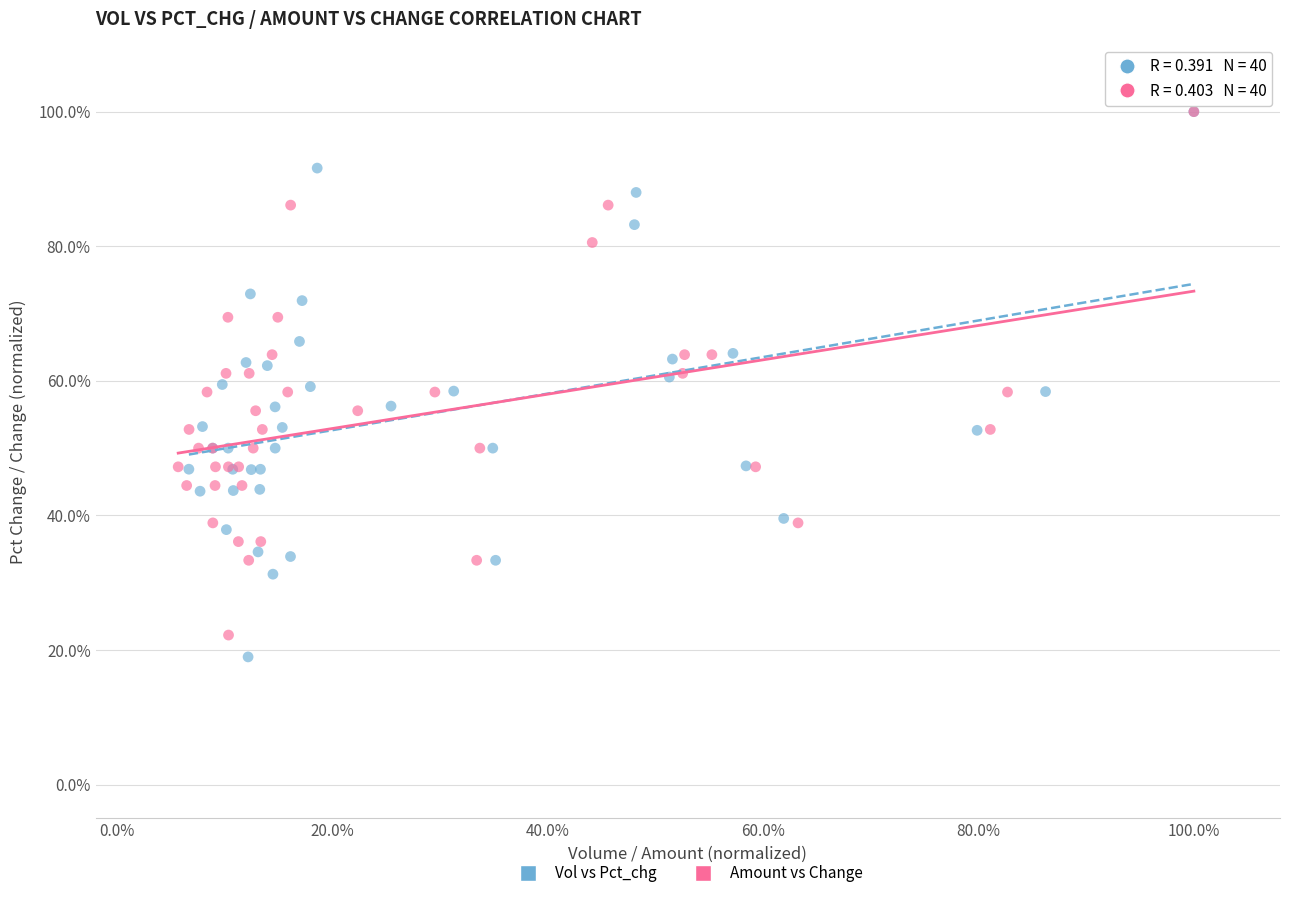

Which series has the largest Y range (max minus min)?

Vol vs Pct_chg